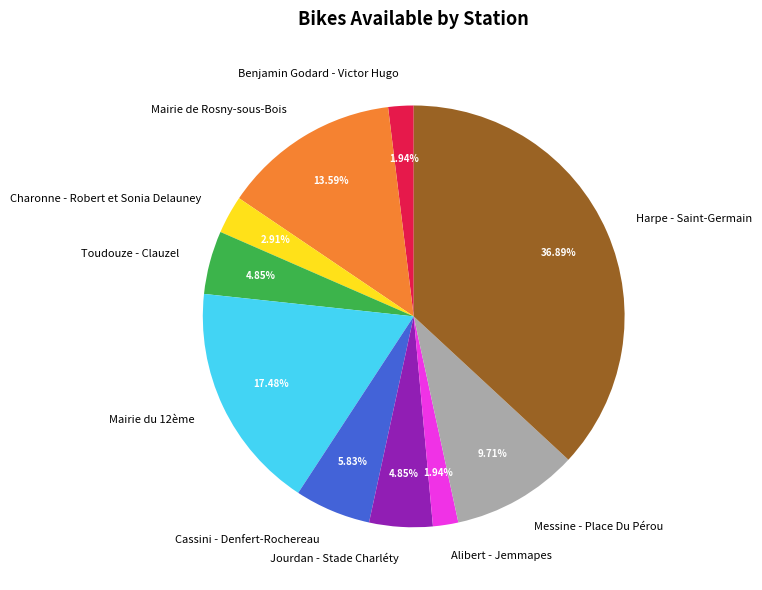

Count the number of slices in the pie.

10